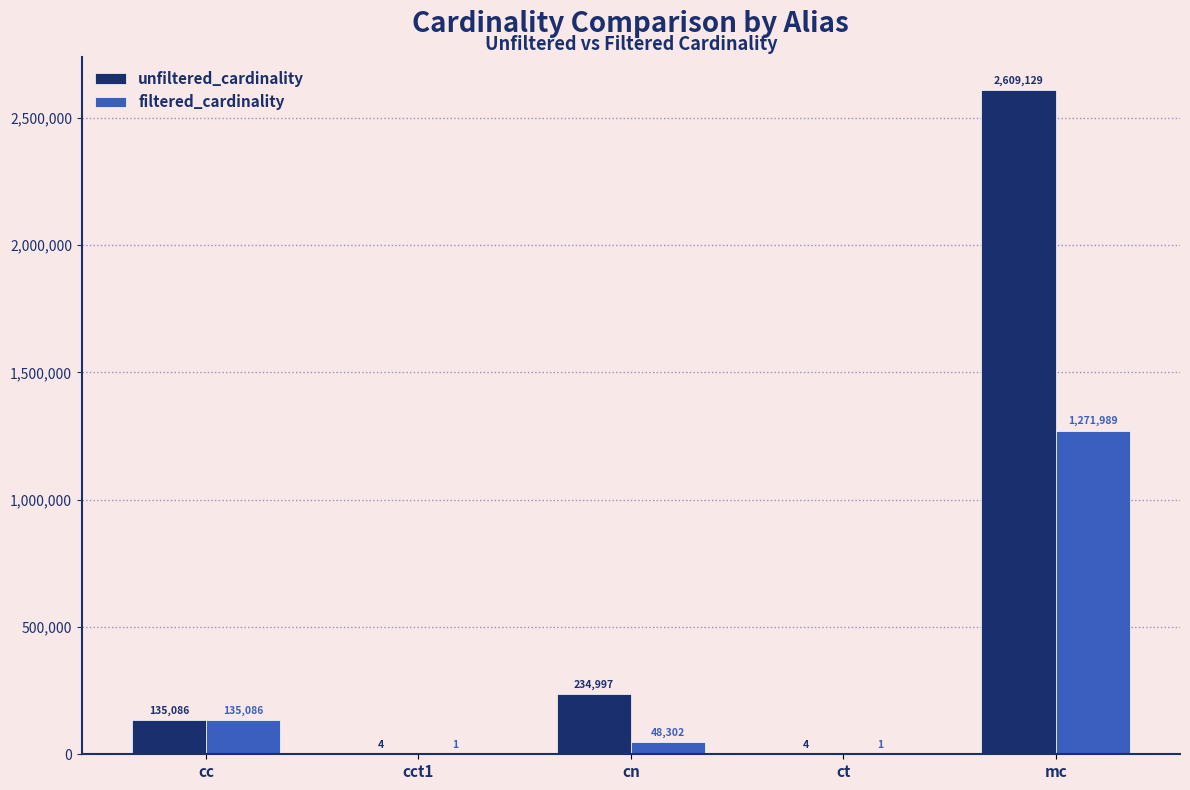

What is the difference between the unfiltered_cardinality values at ct and mc?

2609125